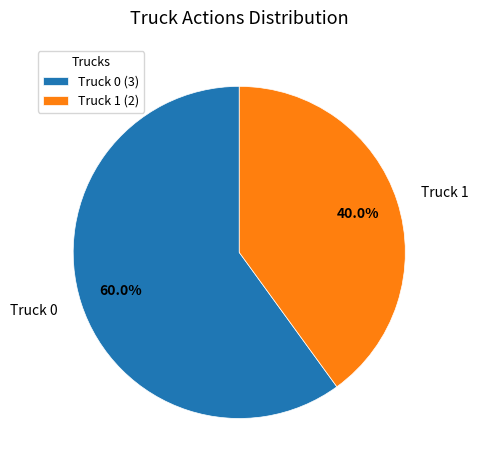

To the nearest percent, what portion does Truck 0 represent?

60%